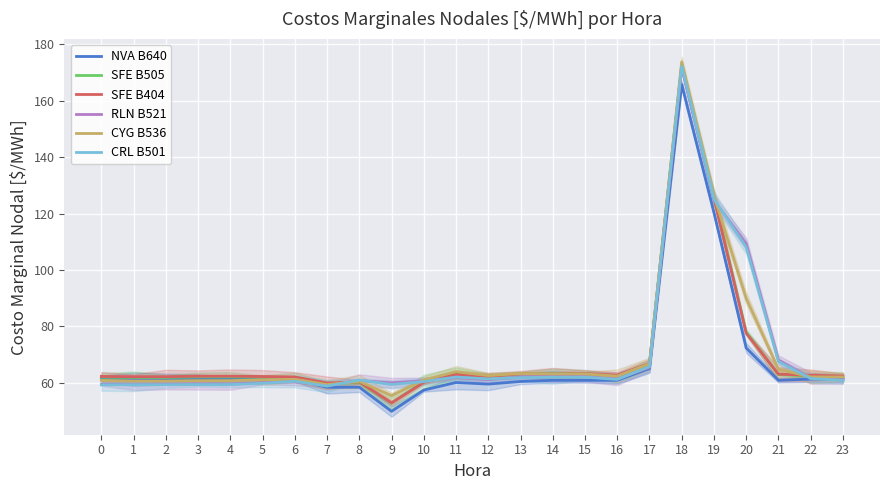

Which category has the highest value in the RLN B521 series?

18